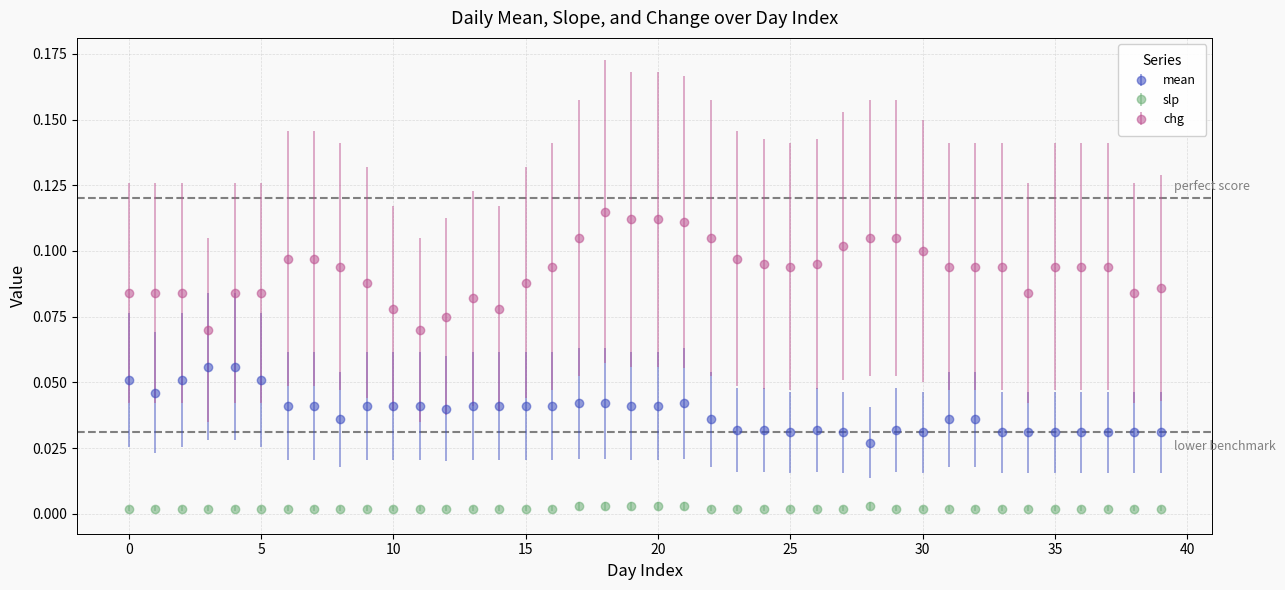

What are all the series names shown in the legend?

mean, slp, chg